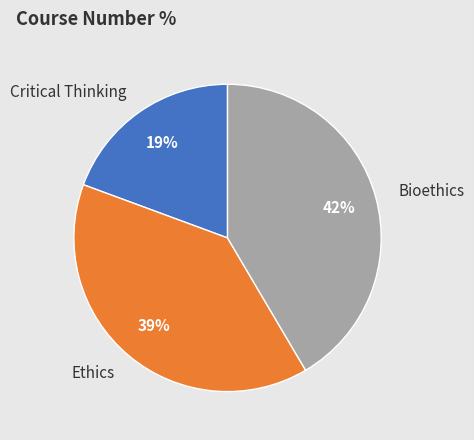

Does Ethics account for over 50% of the chart?

No